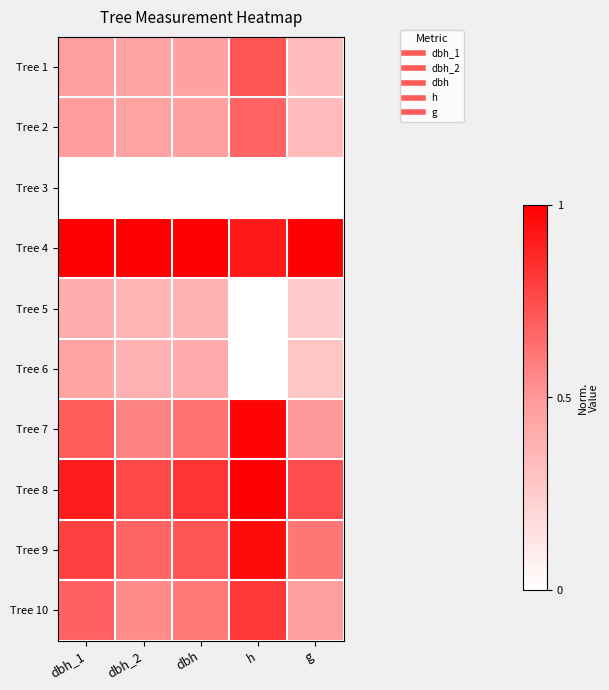

What is the total value across all series at h?

6.1